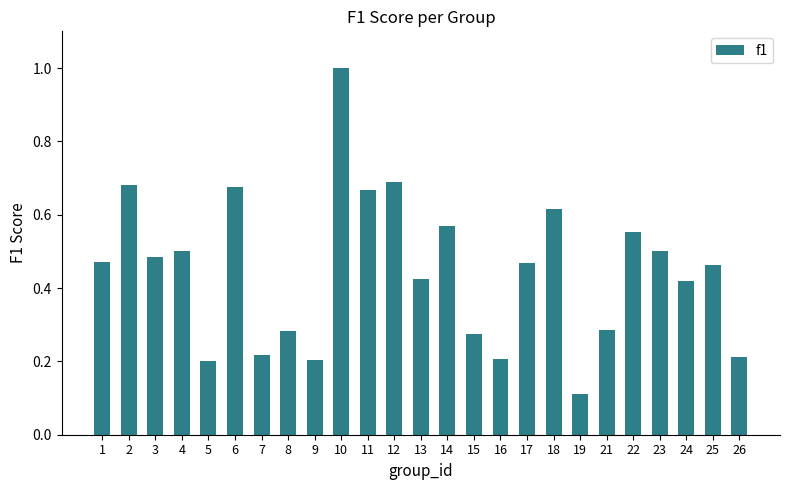

Where is the data nearest to the value 0?

19